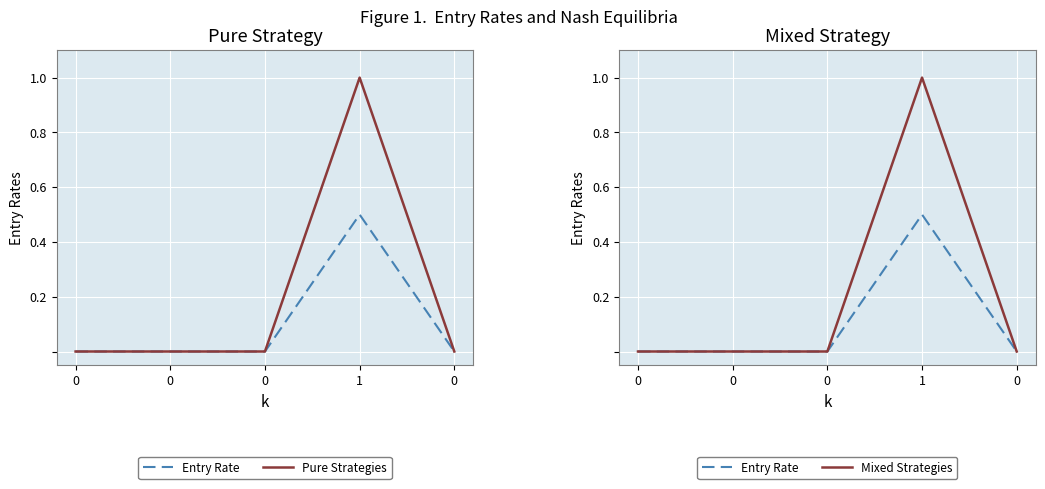

How many categories are shown in the chart?

5